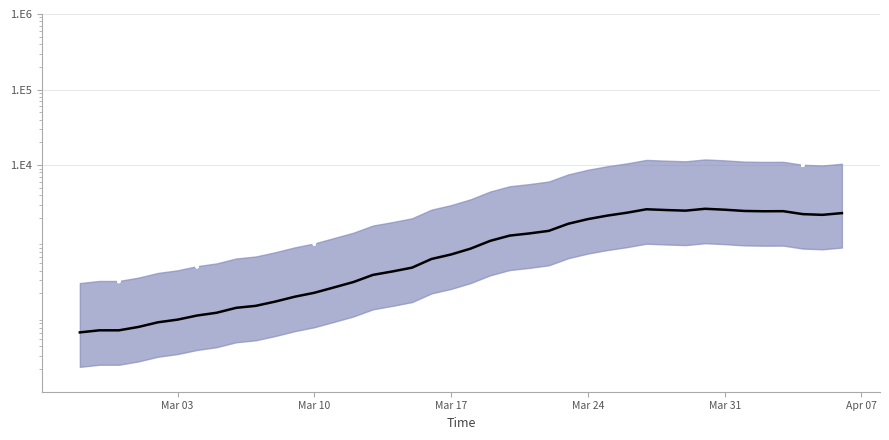

What is the ratio of the value at 2020-03-06 to the value at 2020-03-11?

0.5